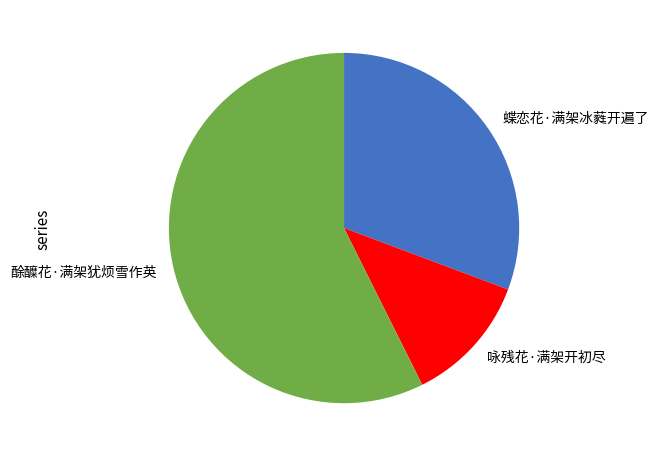

How many segments does this pie chart have?

3